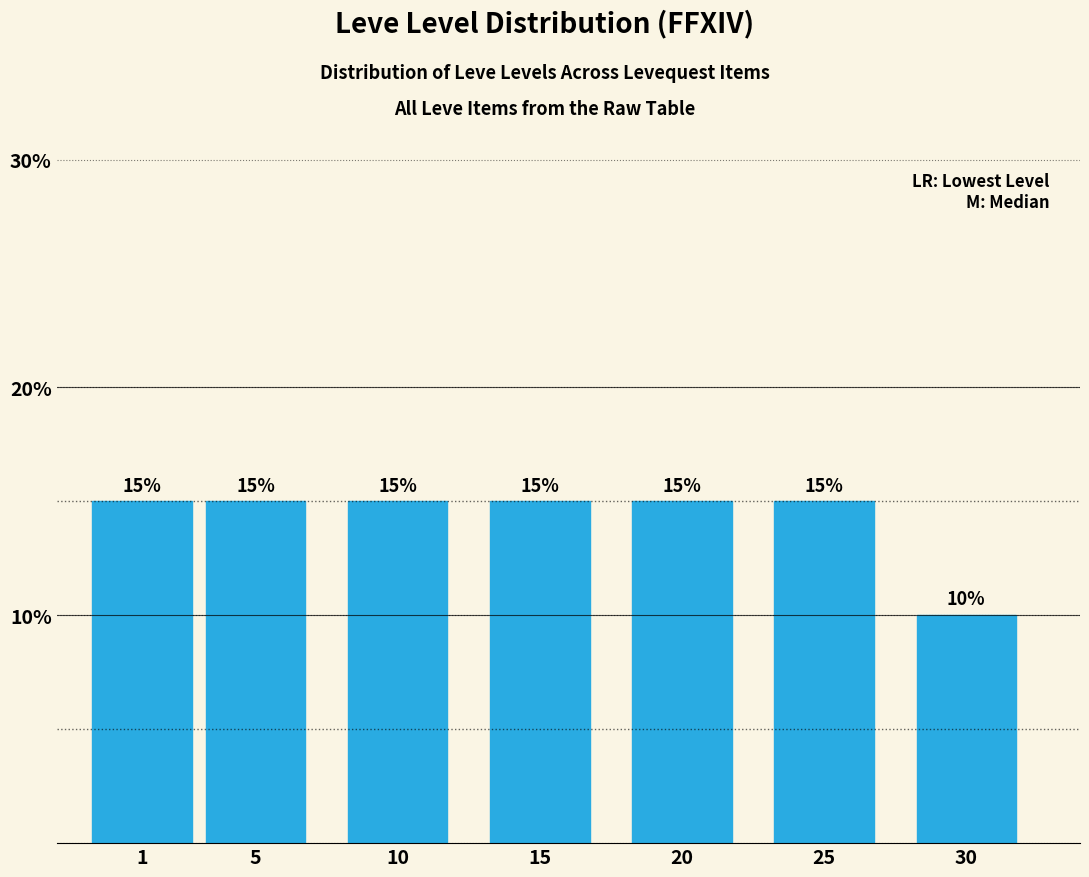

Reading right to left, list all the values displayed in this chart.

30=10	25=15	20=15	15=15	10=15	5=15	1=15